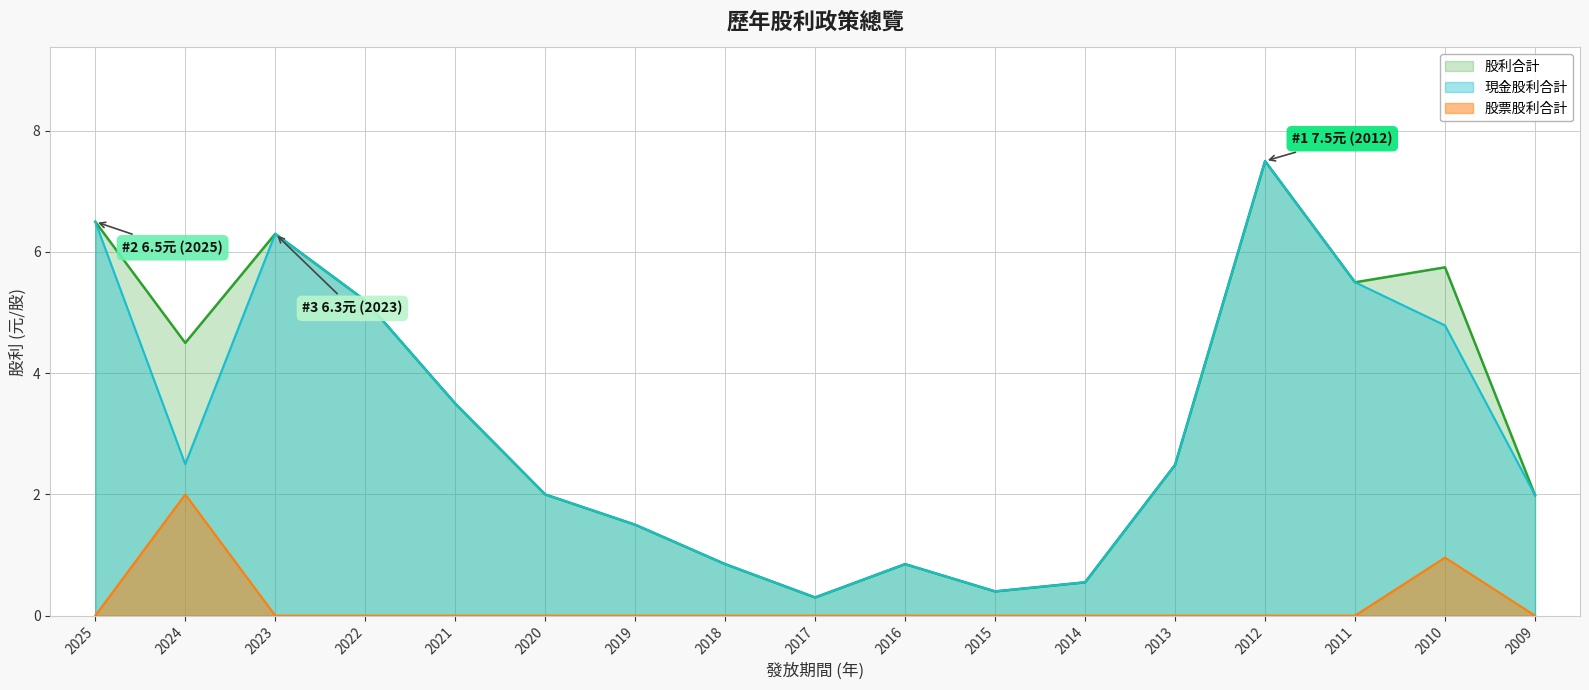

What is the value of the 股利合計 point at the 1st from the left?

6.5